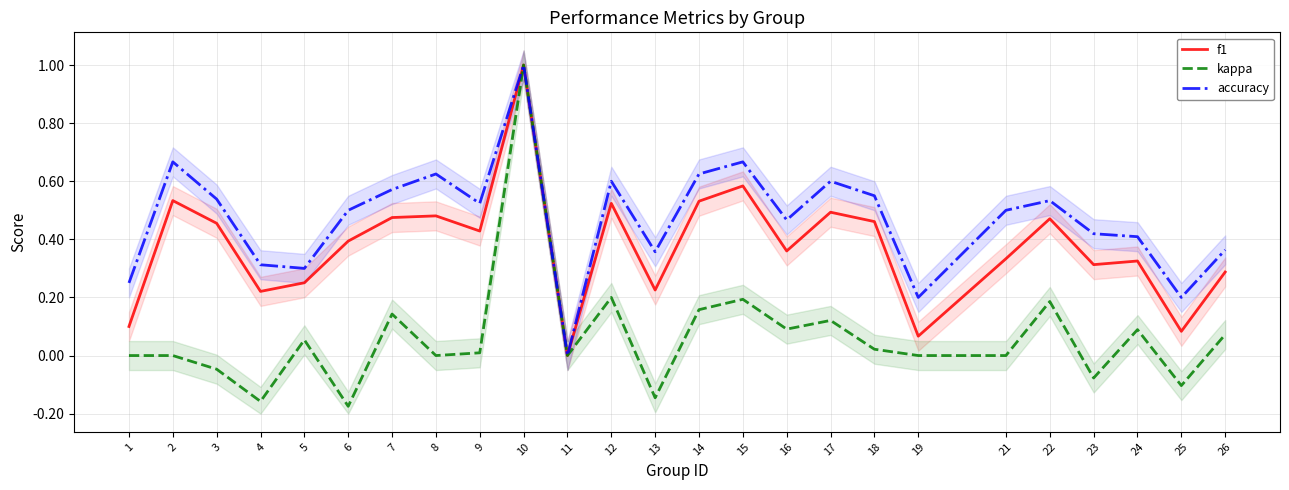

At 7, list the series in order from largest to smallest.

accuracy, f1, kappa